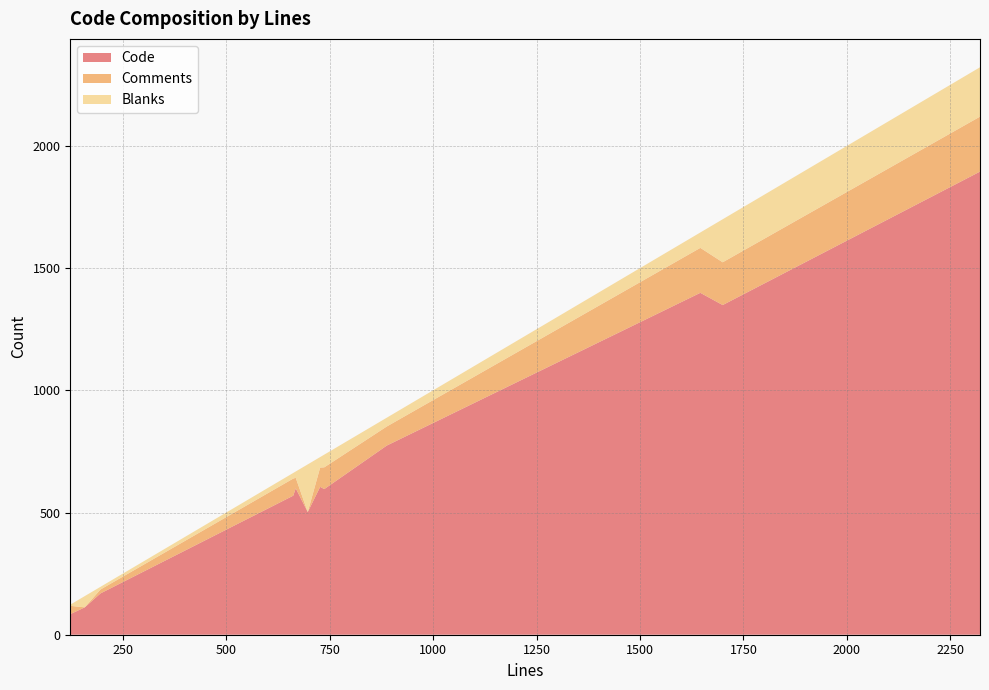

Reading left to right, list all the values displayed in this chart.

Code: 2322=1895	196=169	196=169	737=596	668=599	196=165	1700=1349	662=569	727=605	1646=1399	888=774	124=85	123=93	697=502	158=112
Comments: 2322=225	196=16	196=16	737=89	668=43	196=11	1700=175	662=70	727=79	1646=184	888=78	124=33	123=23	697=0	158=0
Blanks: 2322=202	196=11	196=11	737=52	668=26	196=20	1700=176	662=23	727=43	1646=63	888=36	124=6	123=7	697=195	158=46